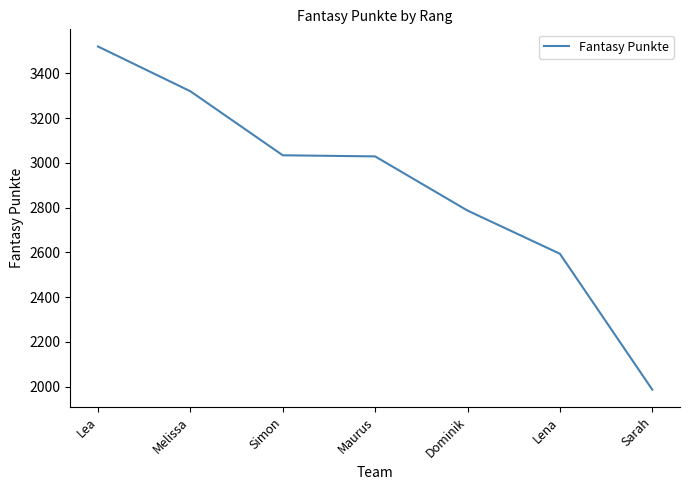

True or false: the data has more than 1 interior local peaks.

False